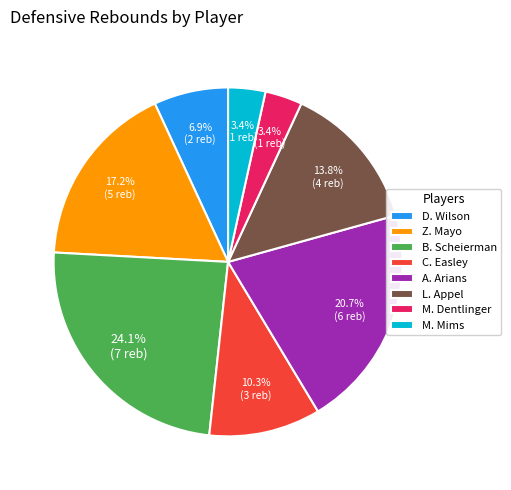

What portion of the pie excludes M. Dentlinger?

96.6%